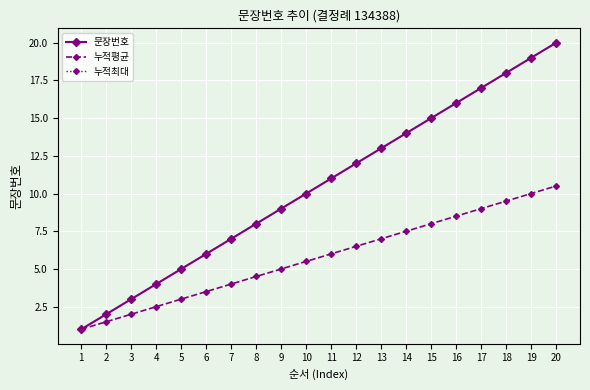

Where does the 누적최대 series first go above 11?

12